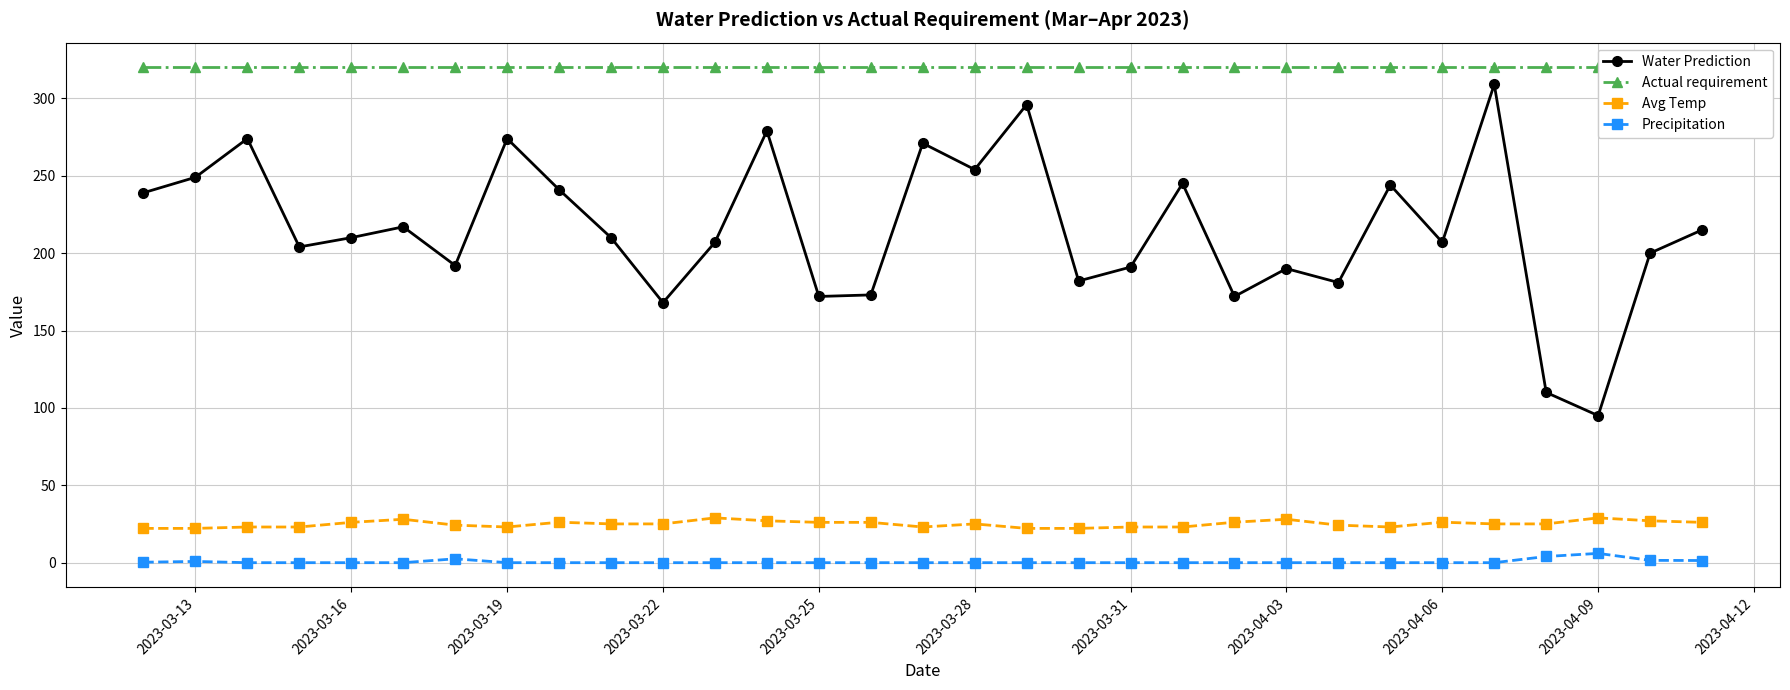

What are all the series names shown in the legend?

Water Prediction, Actual requirement, Avg Temp, Precipitation